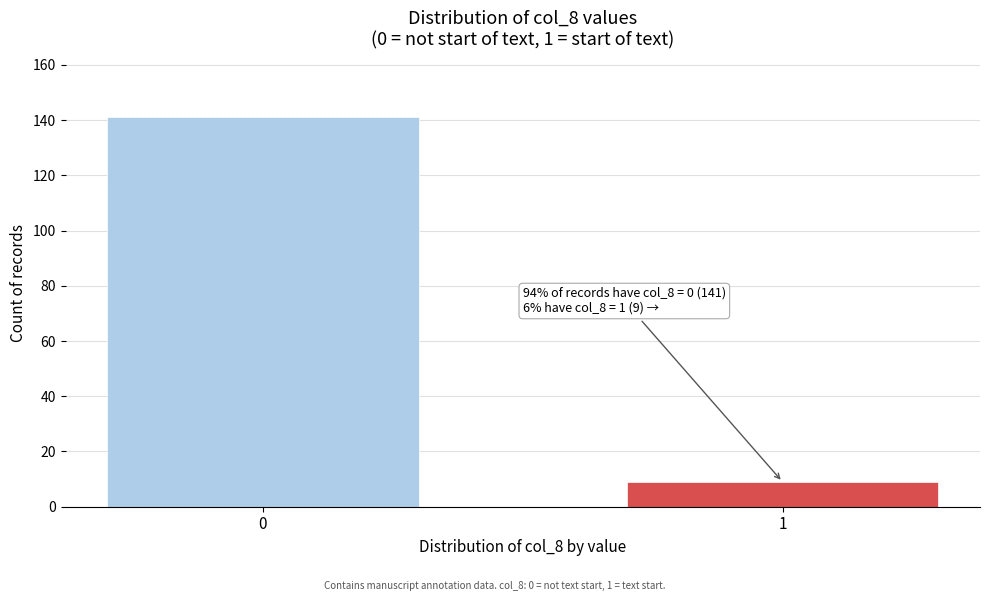

Reading right to left, what are all the values shown in this chart?

9	141